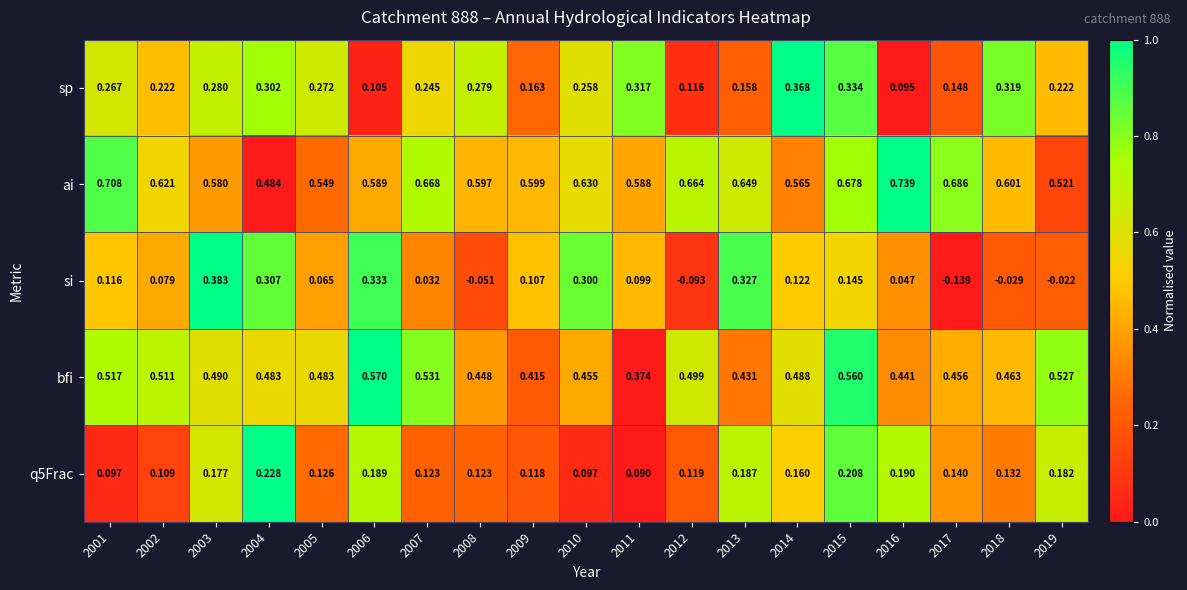

Is the value of sp at 2013 greater than the value of si at 2011?

Yes